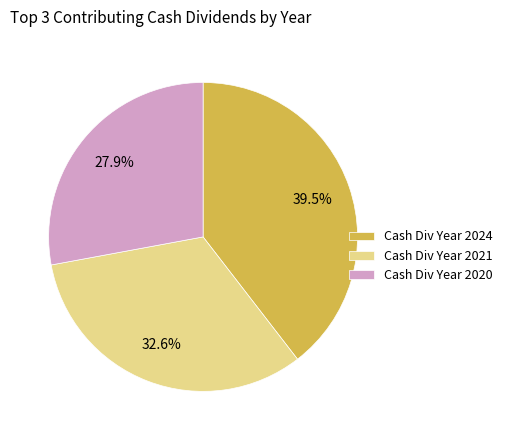

Combined, do Cash Div Year 2024 and Cash Div Year 2021 account for over 50%?

Yes